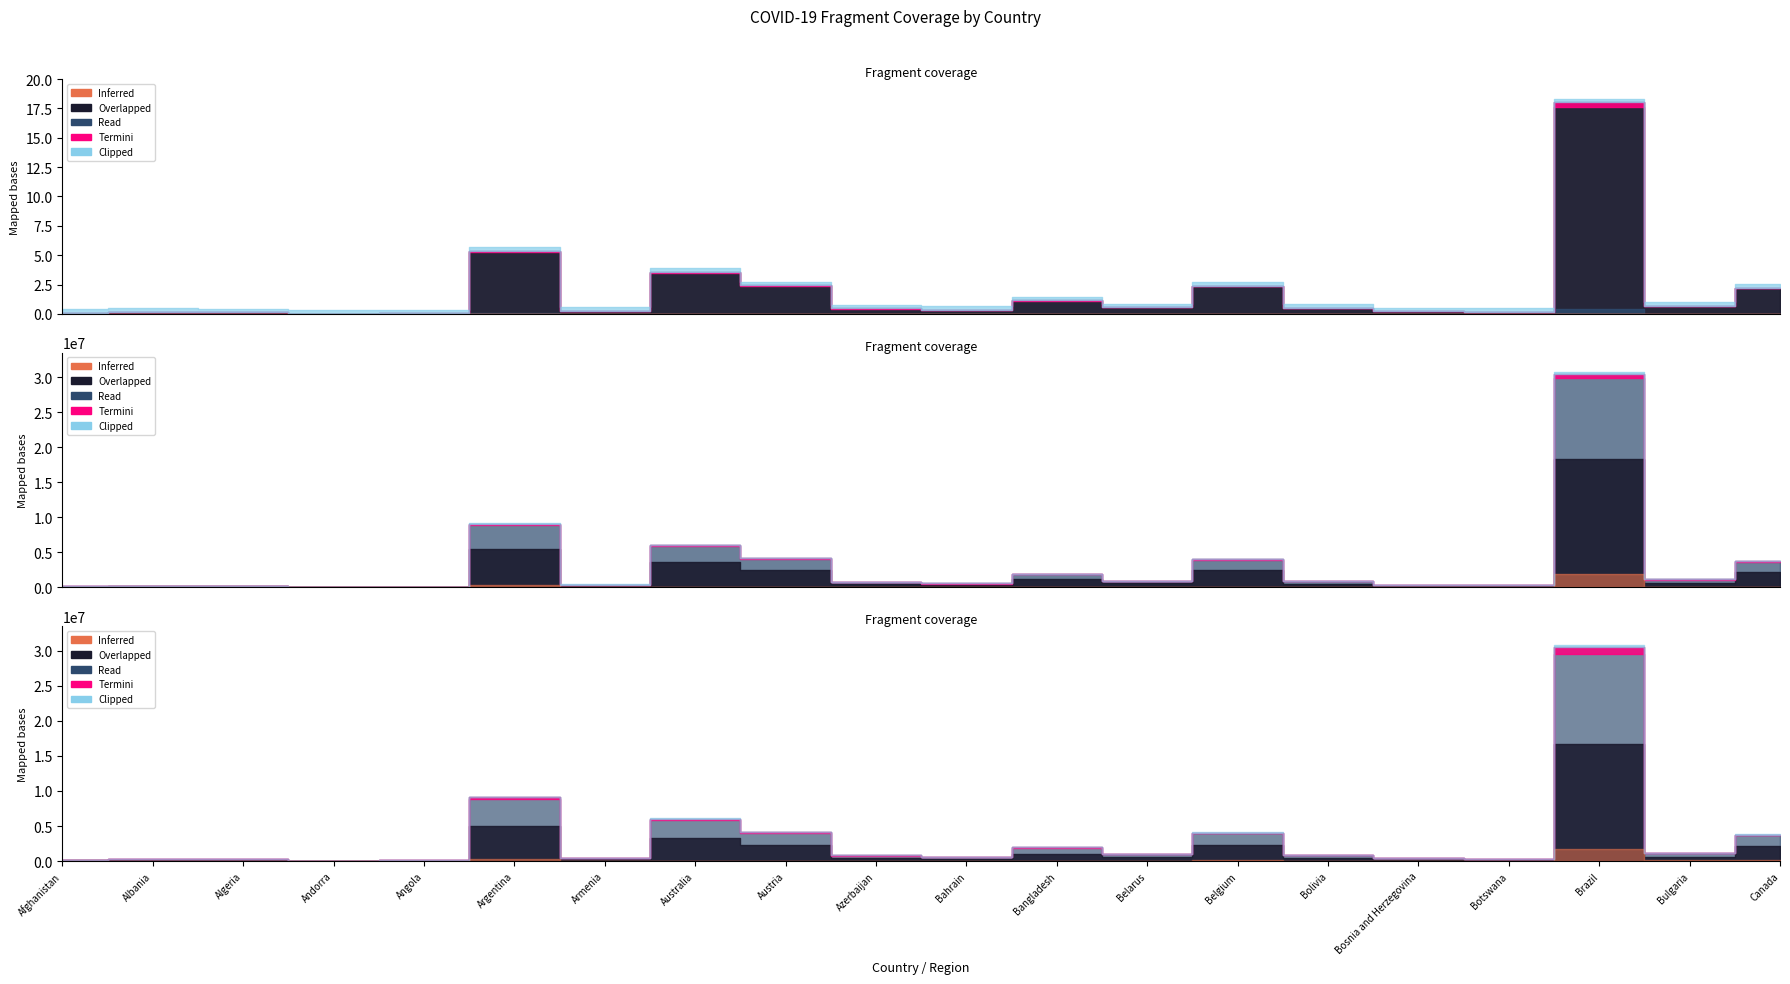

How many lines are shown in the chart?

3